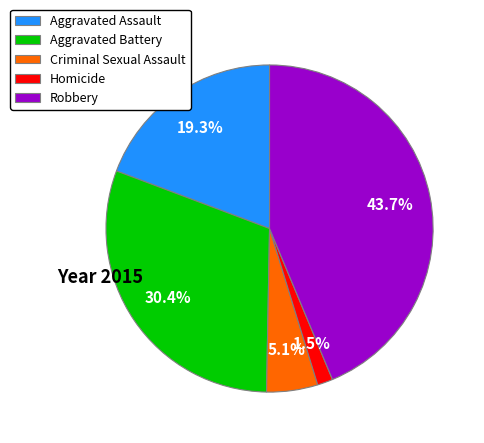

How many slices are in this pie chart?

5